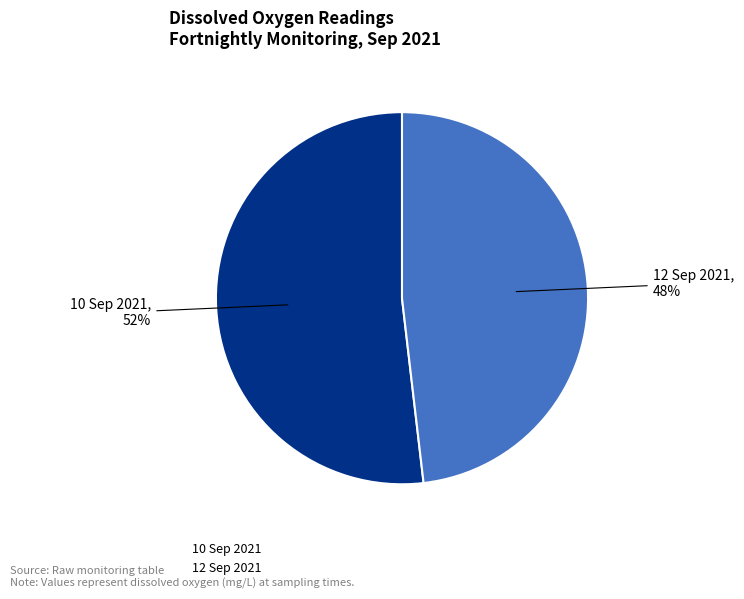

The 12 Sep 2021 slice represents 48% of the pie. True or false?

True